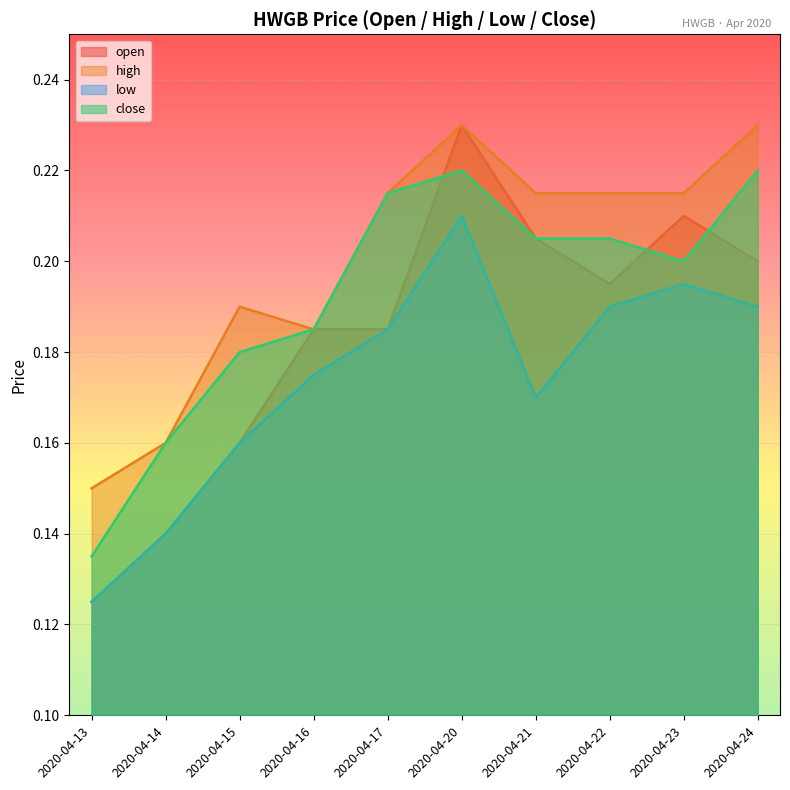

The value of high at 2020-04-21 is 0.3. True or false?

False